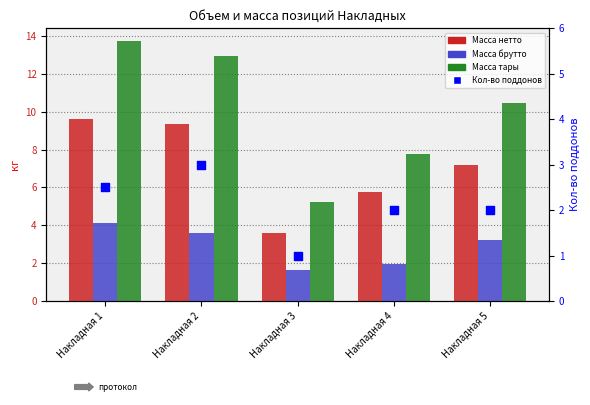

Which series reaches the maximum Y coordinate?

Масса тары